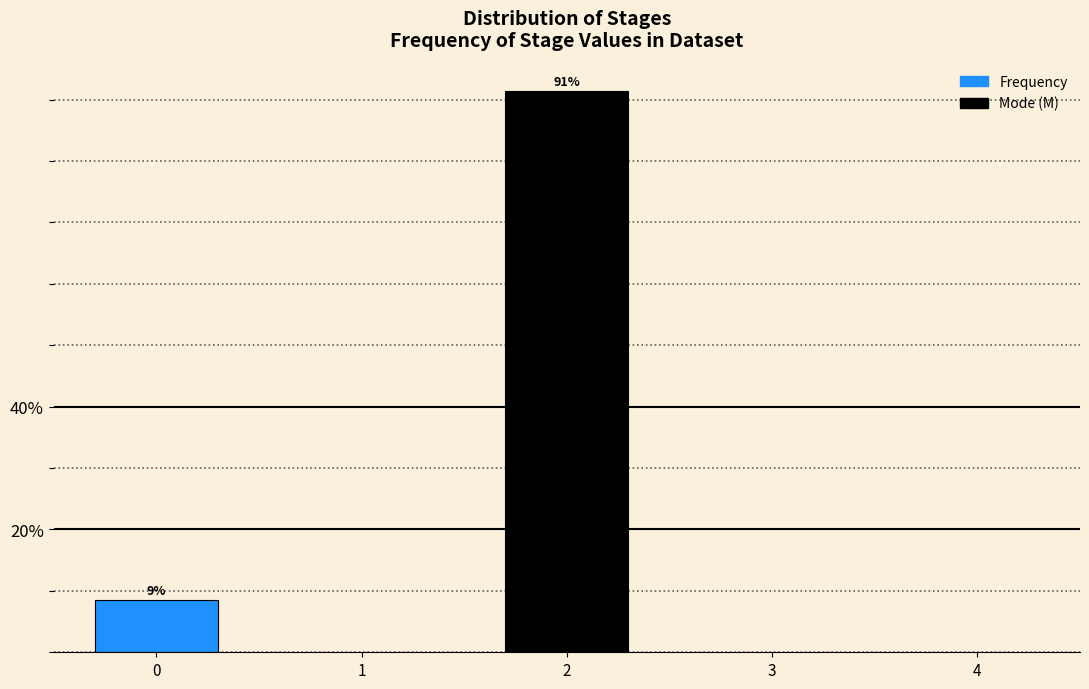

What is the greatest value displayed?

91.4